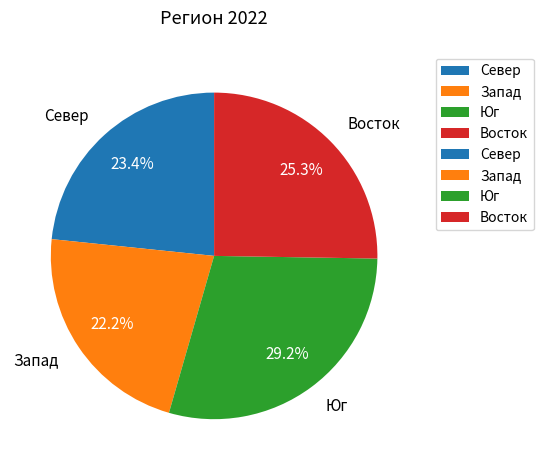

Which category has the biggest portion of the pie?

Юг